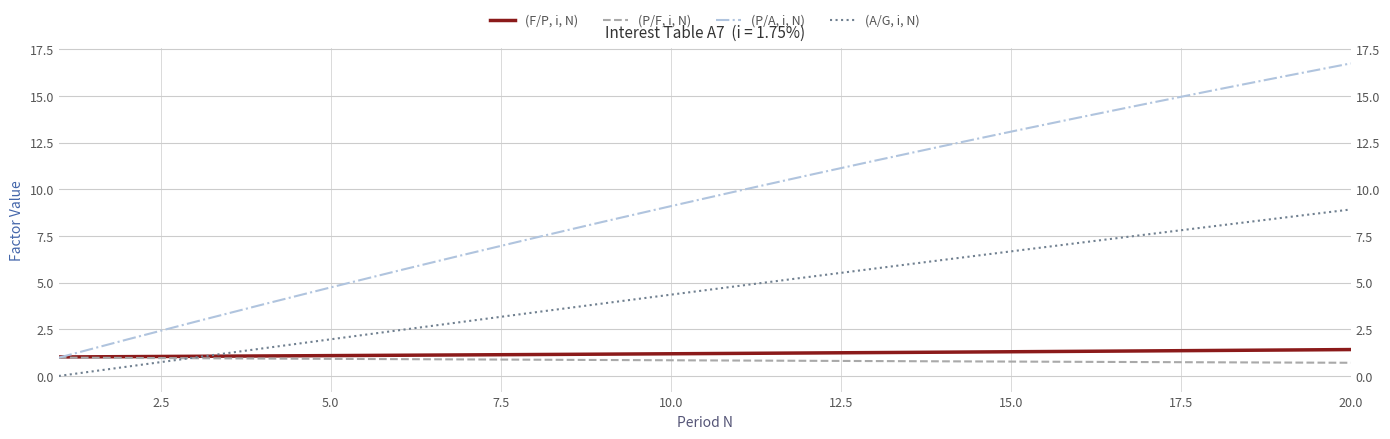

Reading left to right, transcribe all the data shown in this chart.

(F/P, i, N): 1.0	1.0	1.1	1.1	1.1	1.1	1.1	1.1	1.2	1.2	1.2	1.2	1.3	1.3	1.3	1.3	1.3	1.4	1.4	1.4
(P/F, i, N): 1.0	1.0	0.9	0.9	0.9	0.9	0.9	0.9	0.9	0.8	0.8	0.8	0.8	0.8	0.8	0.8	0.7	0.7	0.7	0.7
(P/A, i, N): 1.0	1.9	2.9	3.8	4.7	5.6	6.5	7.4	8.3	9.1	9.9	10.7	11.5	12.3	13.1	13.9	14.6	15.3	16.0	16.8
(A/G, i, N): 0.0	0.5	1.0	1.5	2.0	2.4	2.9	3.4	3.9	4.4	4.8	5.3	5.8	6.2	6.7	7.1	7.6	8.0	8.5	8.9